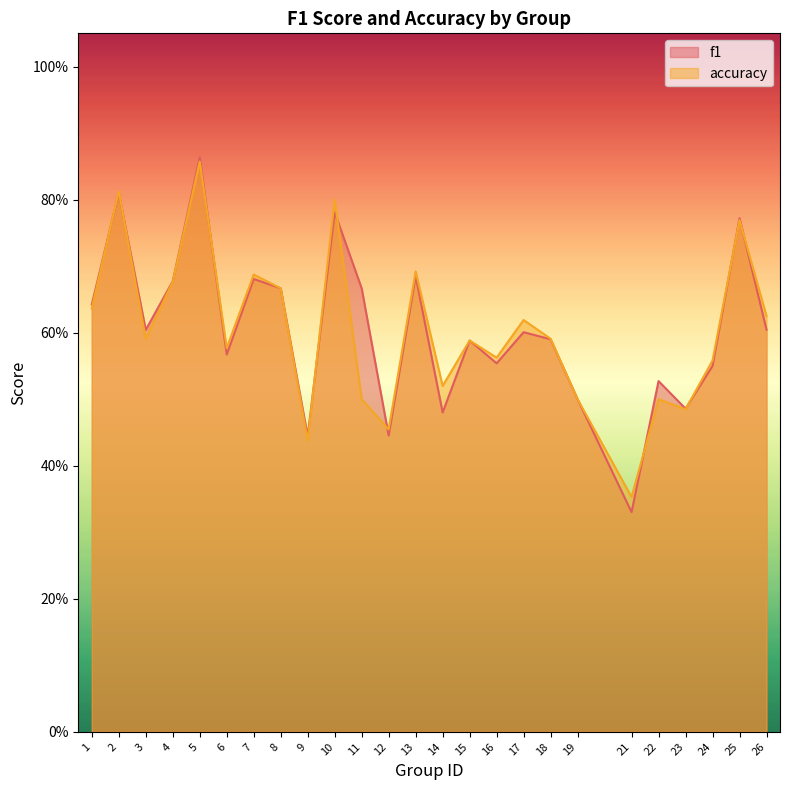

What is the sum of the f1 values at 2 and 23?

1.3